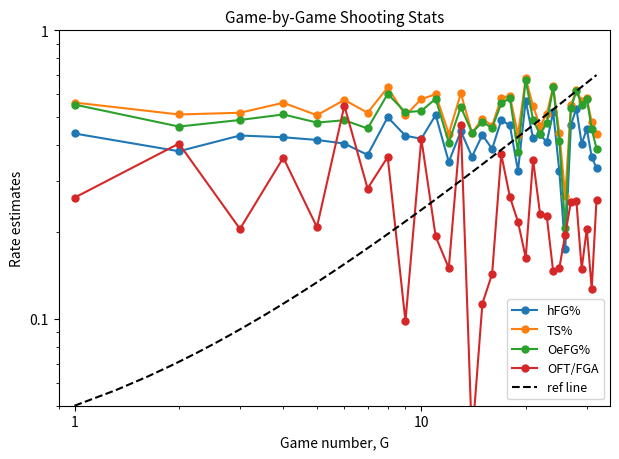

How many lines are shown in the chart?

4